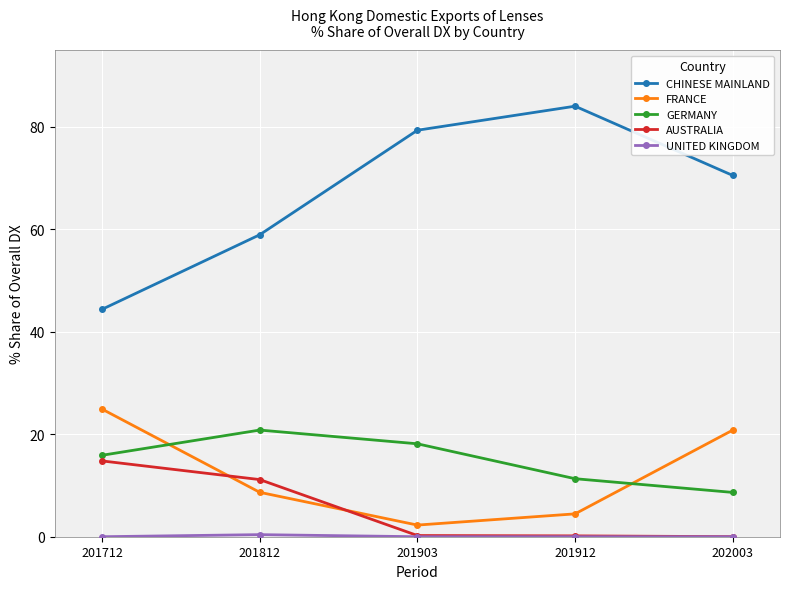

At which label does FRANCE first exceed 8?

201712